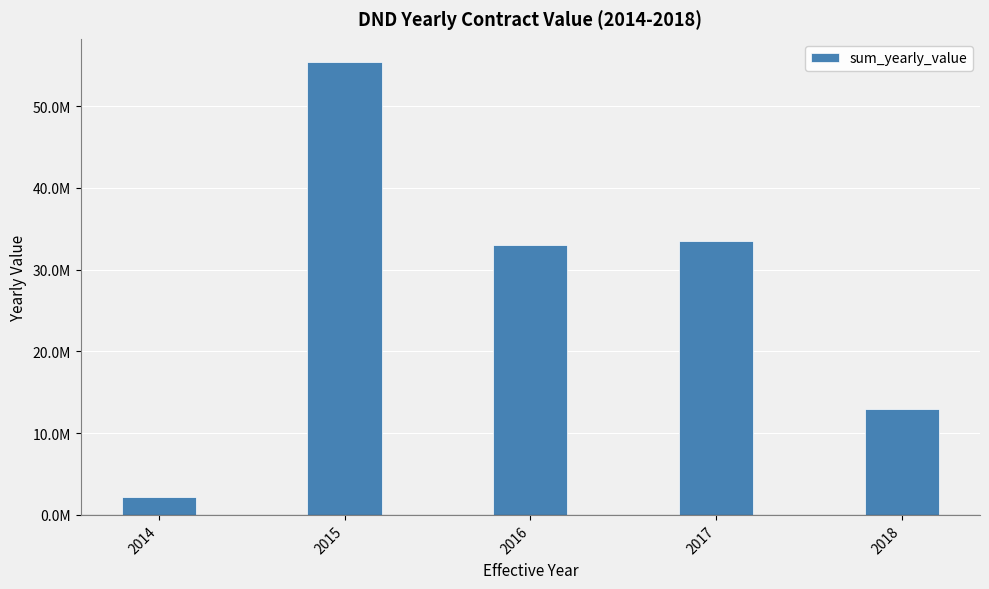

What is the change in value from 2016 to 2018?

-19970187.4